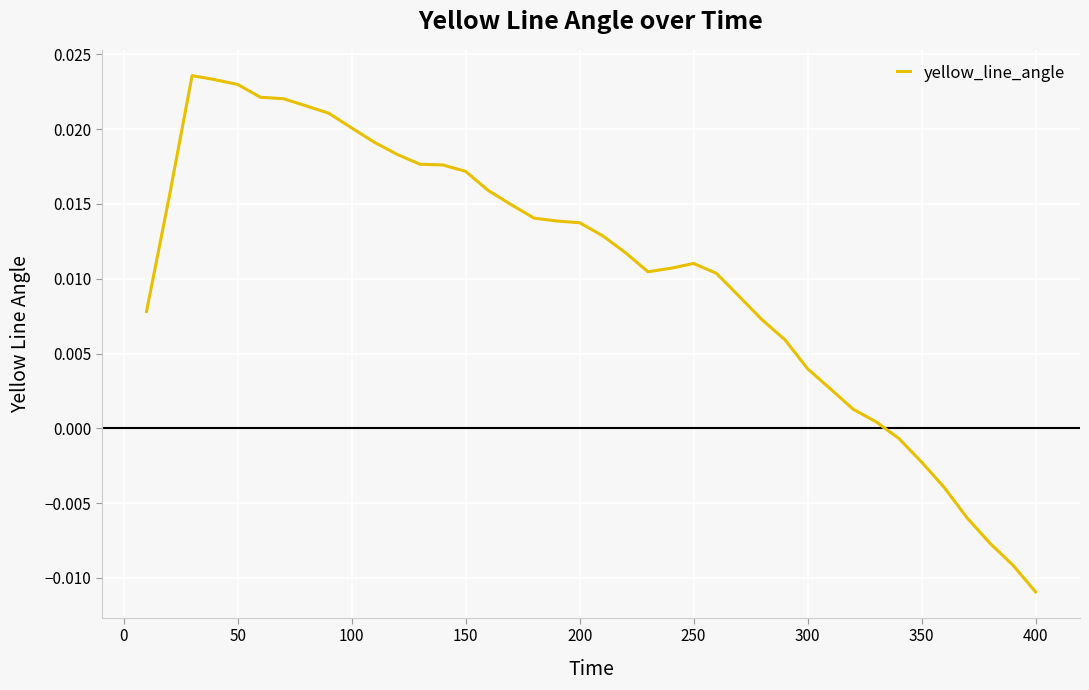

How many lines are shown in the chart?

1